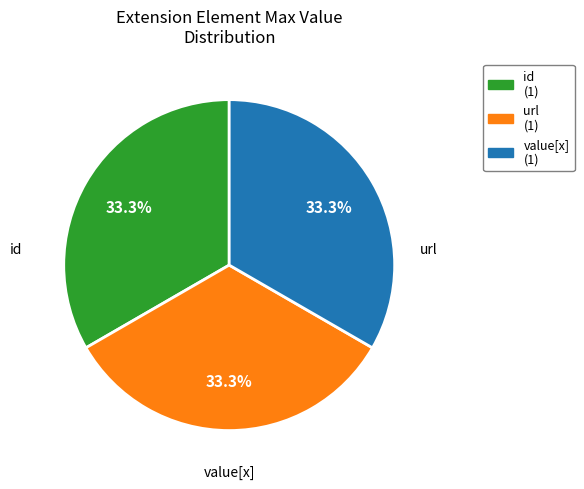

Does any single category account for the majority?

No